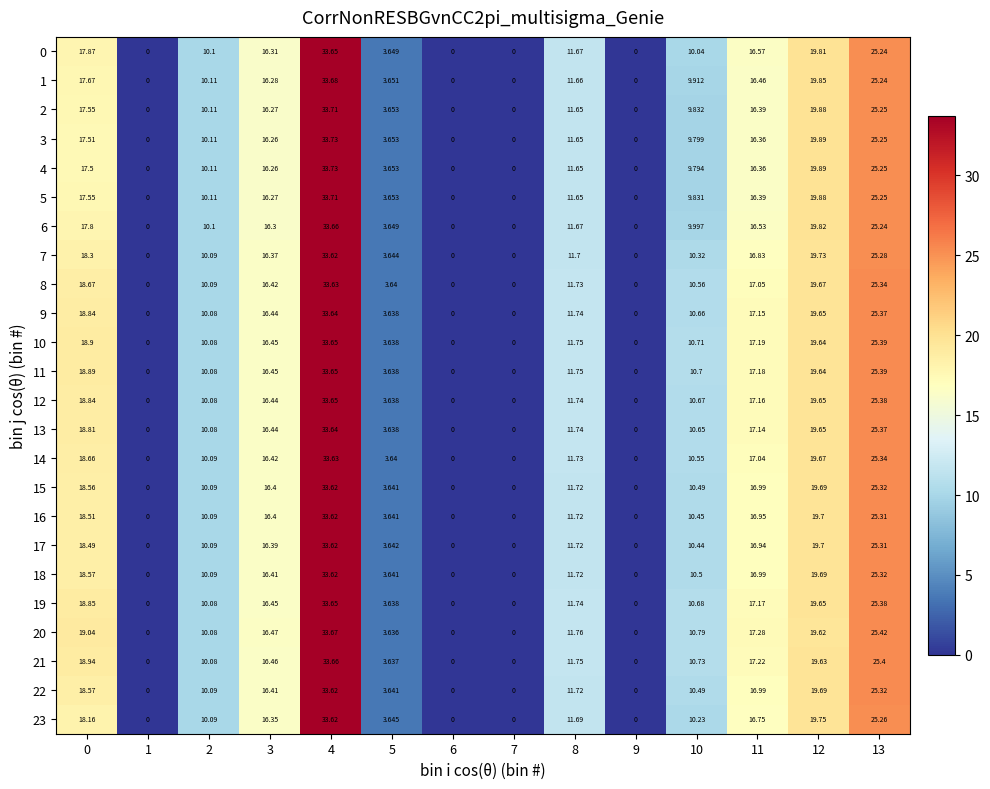

Is the value of 2 at 2 greater than the value of 22 at 8?

No